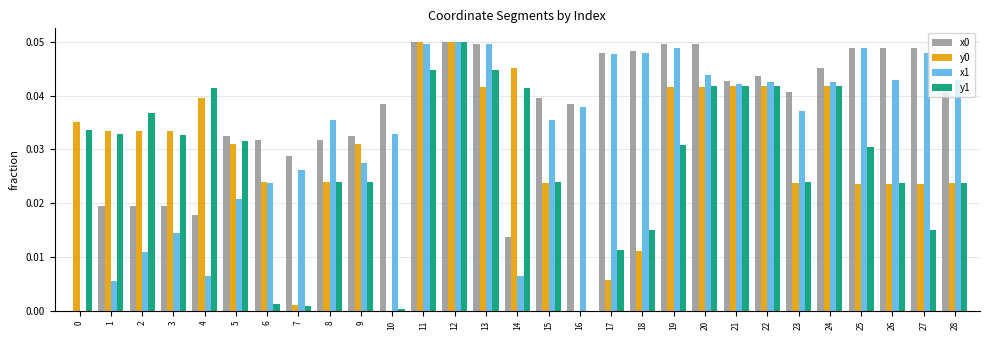

What is the sum of all y0 values?

0.8